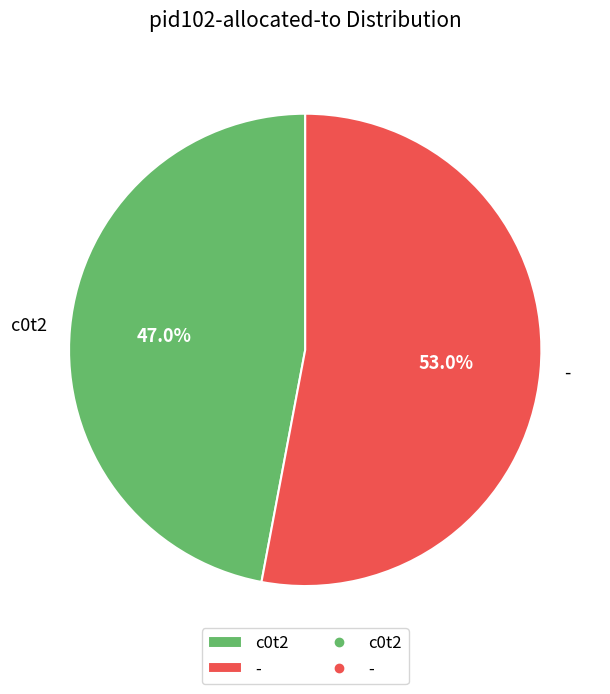

What is the ratio of the value at - to the value at c0t2?

1.1